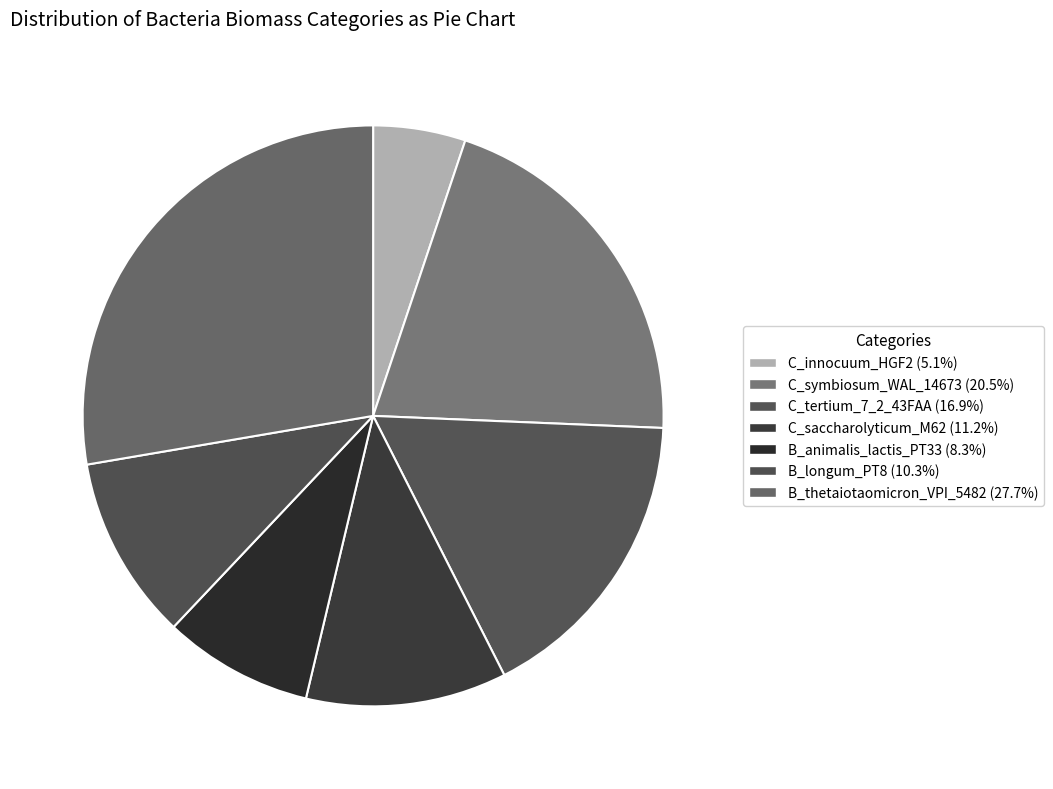

How many segments does this pie chart have?

7